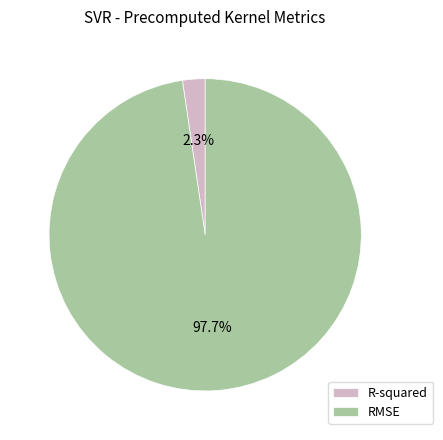

Which category has the smallest portion of the pie?

R-squared